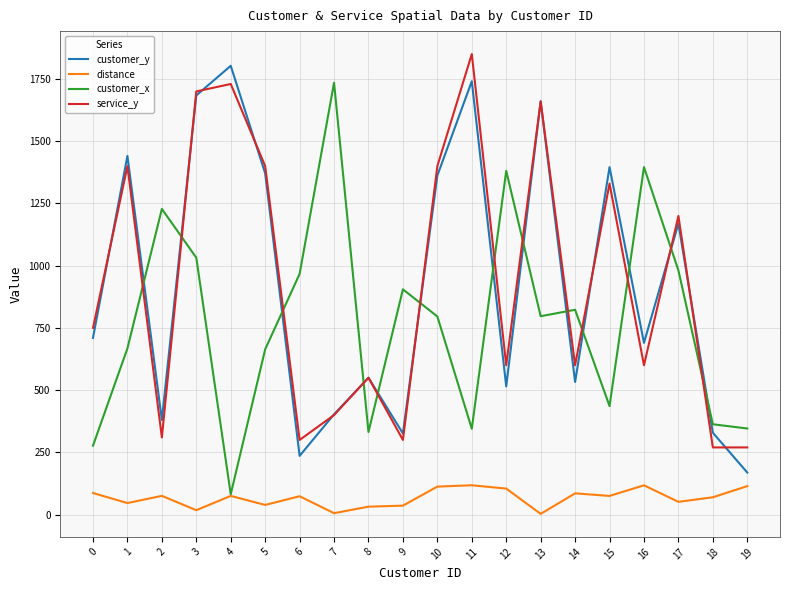

What are all the series names shown in the legend?

customer_y, distance, customer_x, service_y